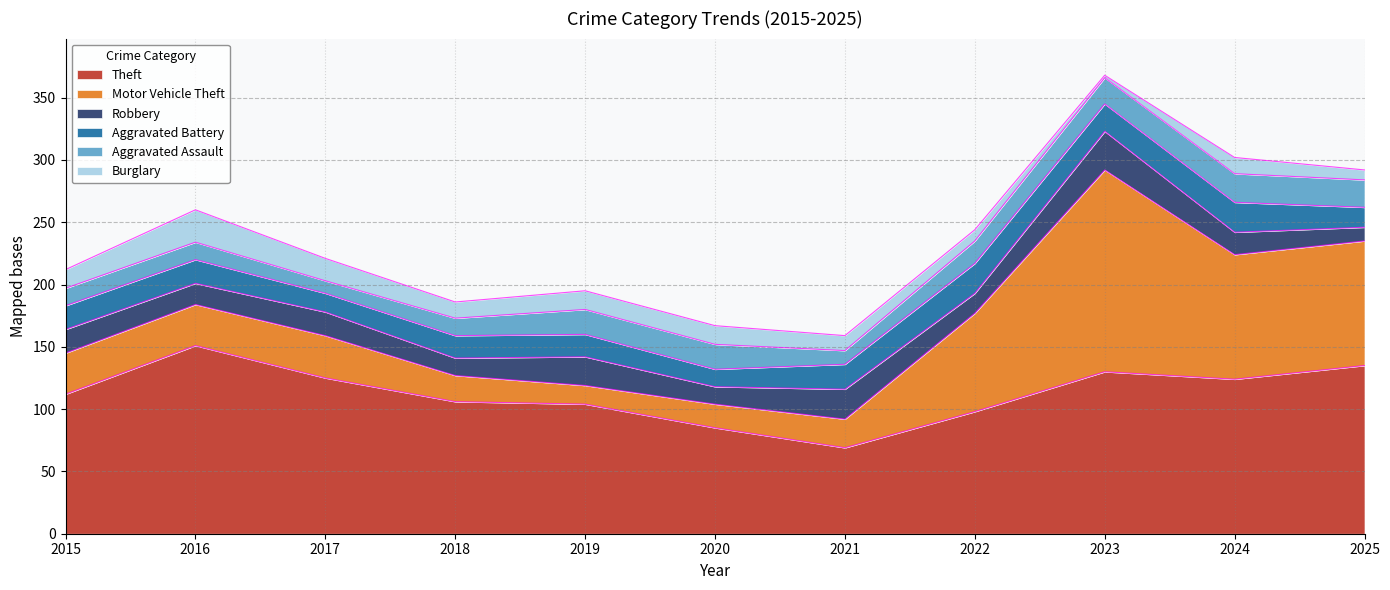

What is the difference between the second highest and minimum values in the Robbery series?

13